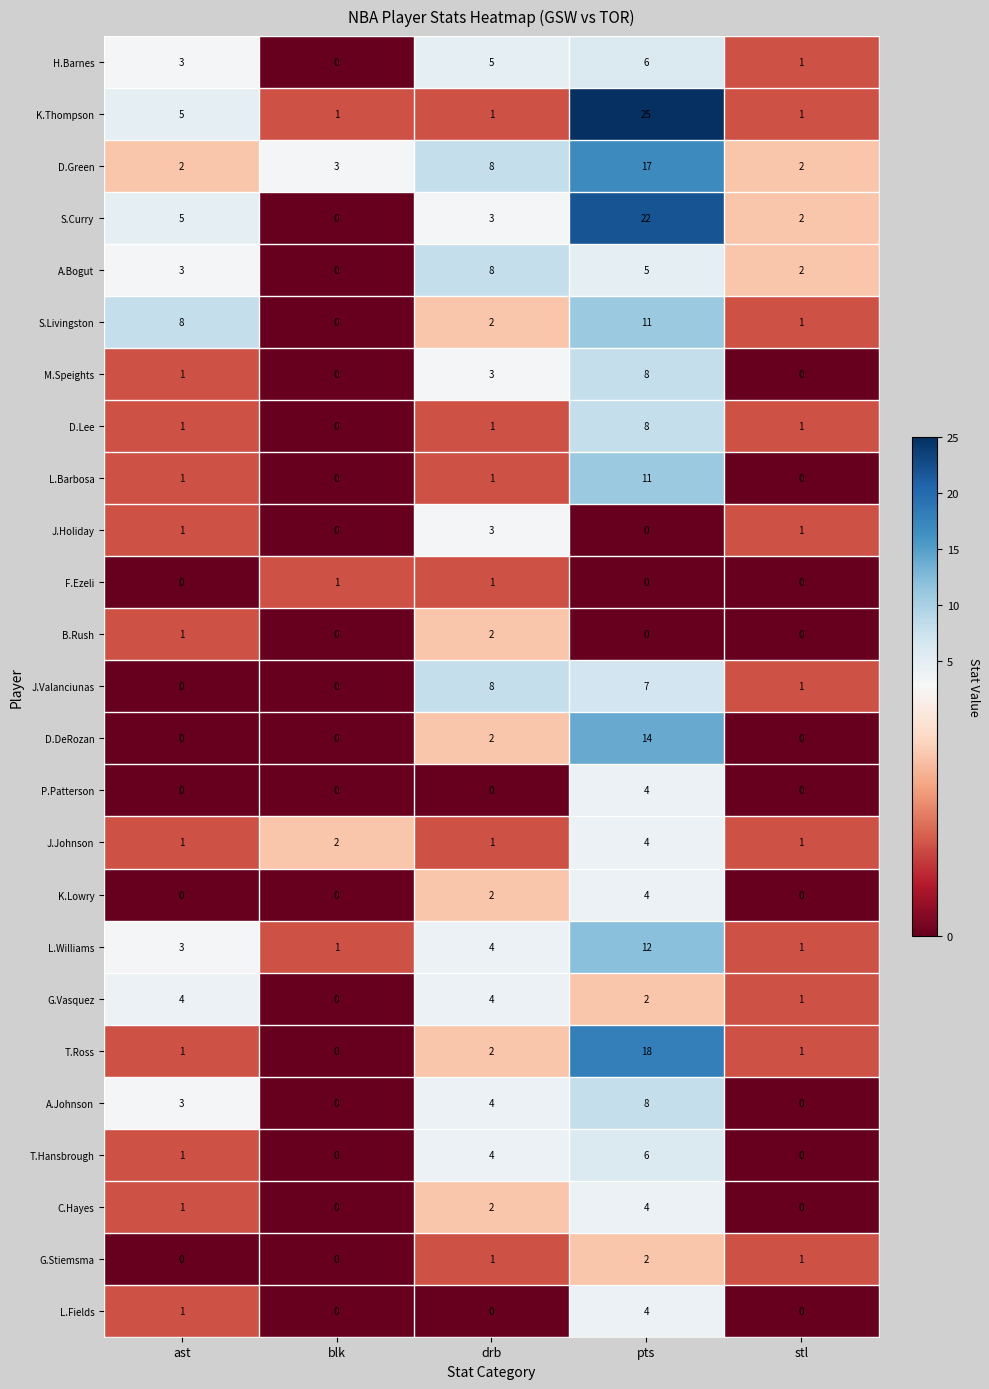

How many distinct data groups are displayed?

25